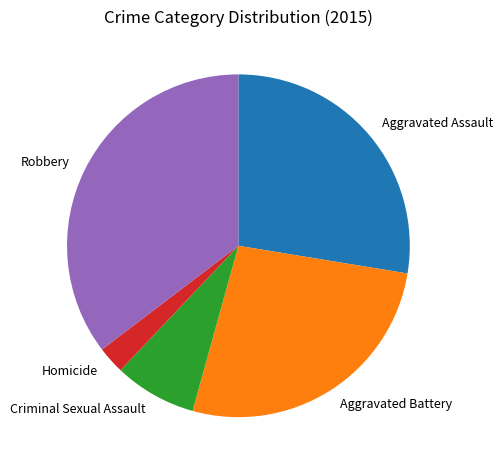

True or false: Criminal Sexual Assault accounts for 8% of the total.

True